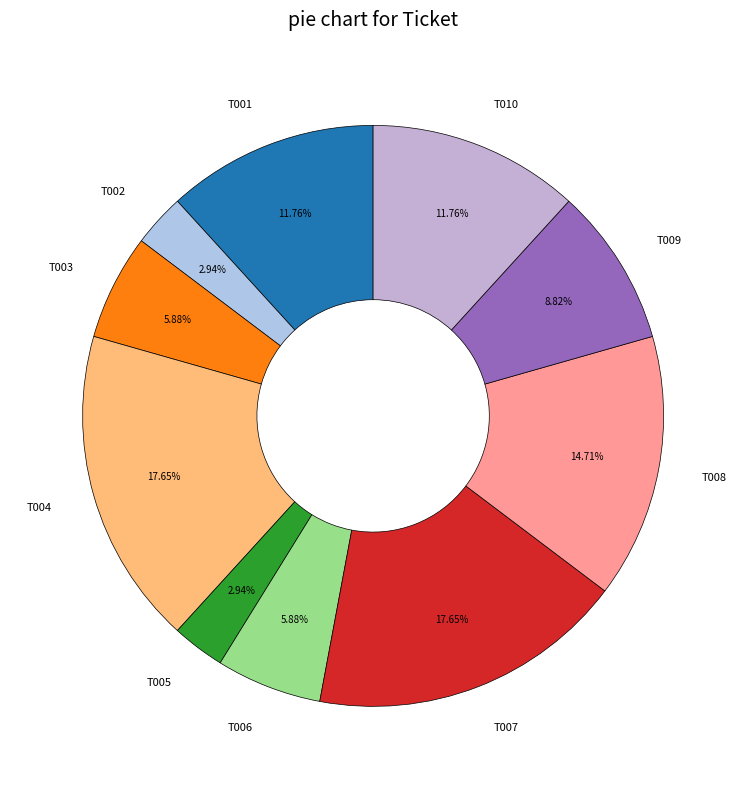

What is the total percentage of T004 and T007?

35.3%